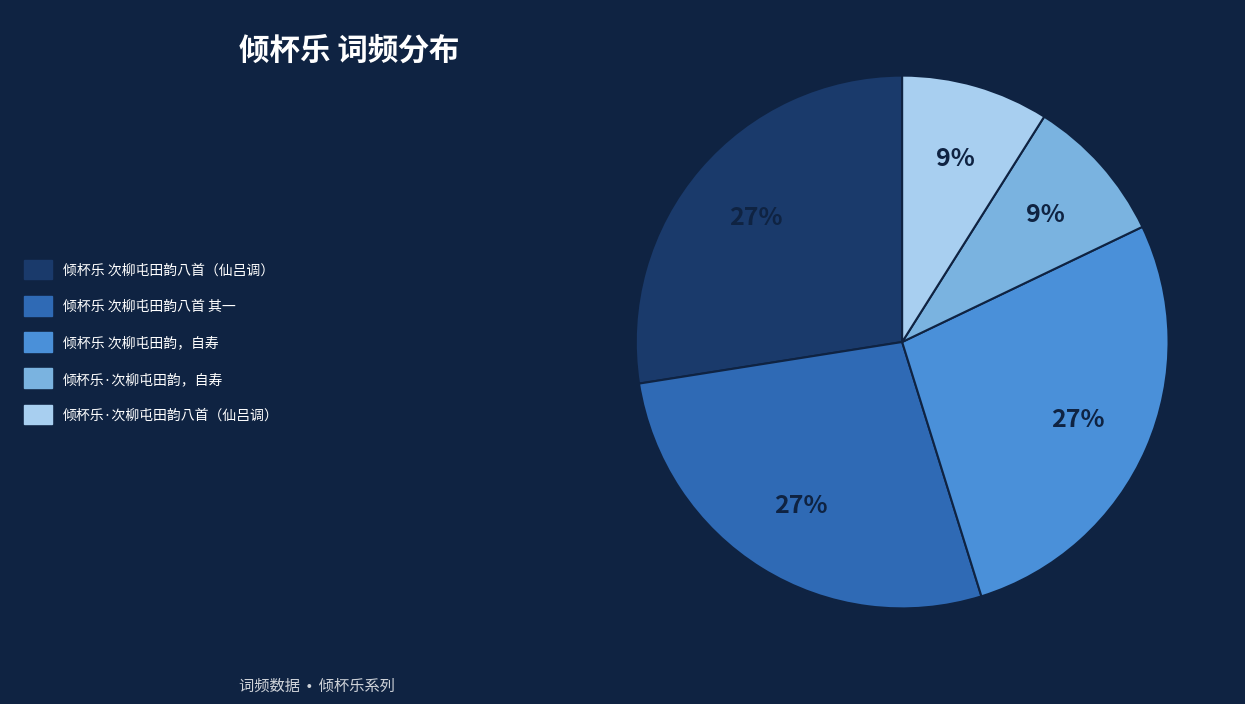

To the nearest percent, what is the average slice percentage?

20%